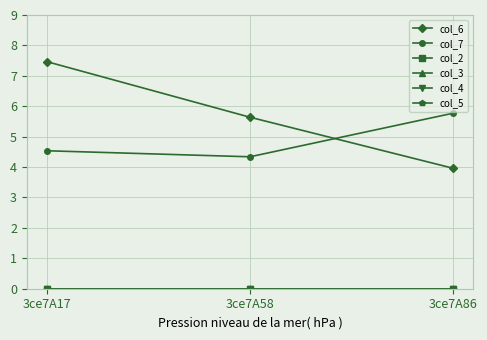

Which series has the largest total across all categories?

col_6